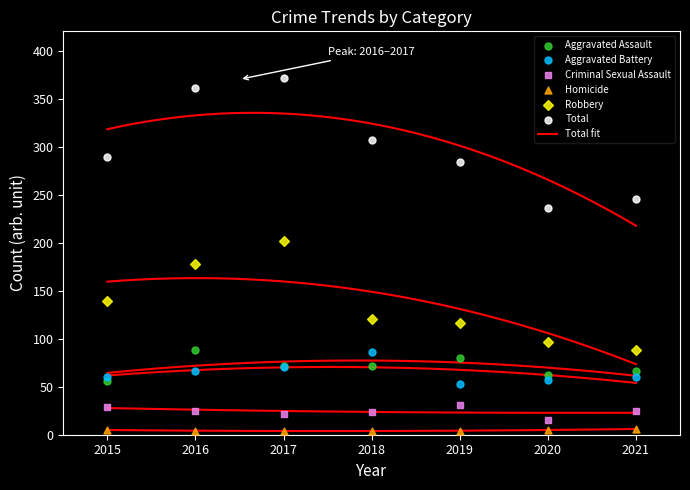

Which series has the largest total across all categories?

Total